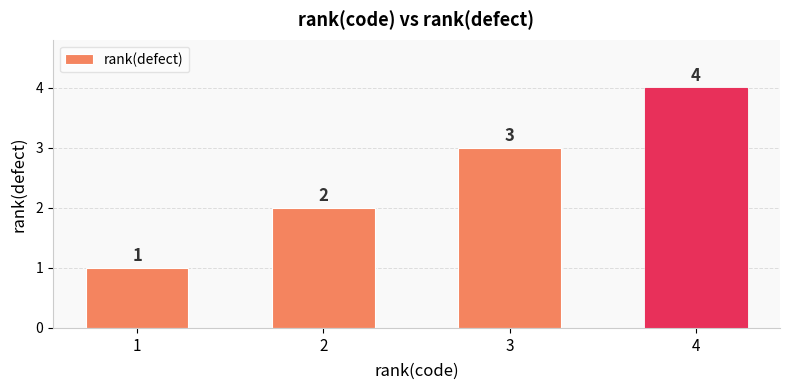

Reading left to right, extract all data points from this chart.

1	2	3	4